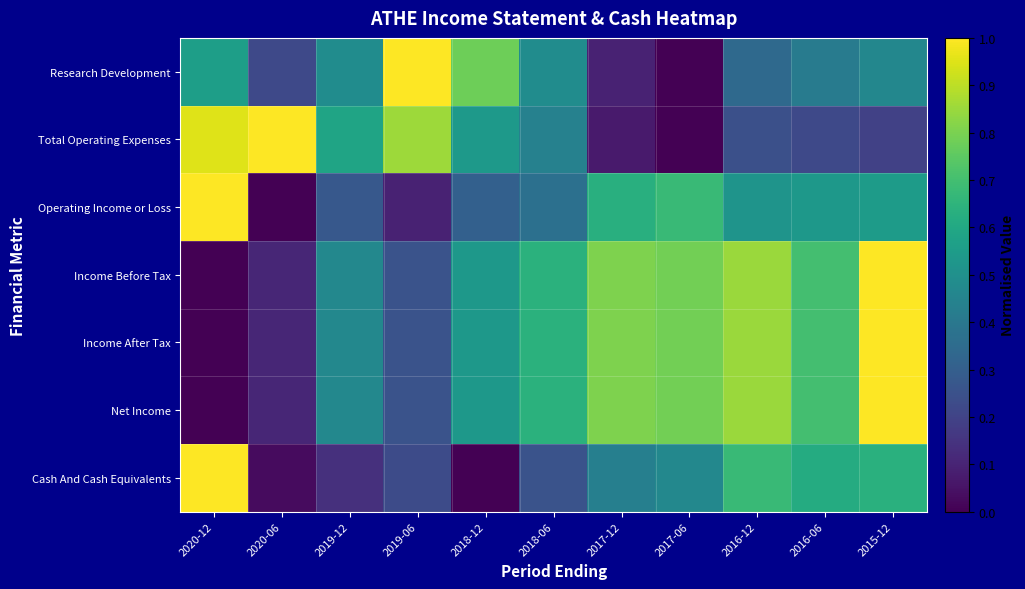

Reading left to right, list all the values displayed in this chart.

Research Development: 2020-12=0.6	2020-06=0.2	2019-12=0.5	2019-06=1.0	2018-12=0.8	2018-06=0.5	2017-12=0.1	2017-06=0.0	2016-12=0.3	2016-06=0.4	2015-12=0.5
Total Operating Expenses: 2020-12=1.0	2020-06=1.0	2019-12=0.6	2019-06=0.9	2018-12=0.5	2018-06=0.4	2017-12=0.1	2017-06=0.0	2016-12=0.2	2016-06=0.2	2015-12=0.2
Operating Income or Loss: 2020-12=1.0	2020-06=0.0	2019-12=0.3	2019-06=0.1	2018-12=0.3	2018-06=0.4	2017-12=0.6	2017-06=0.7	2016-12=0.5	2016-06=0.5	2015-12=0.5
Income Before Tax: 2020-12=0.0	2020-06=0.1	2019-12=0.5	2019-06=0.3	2018-12=0.5	2018-06=0.6	2017-12=0.8	2017-06=0.8	2016-12=0.9	2016-06=0.7	2015-12=1.0
Income After Tax: 2020-12=0.0	2020-06=0.1	2019-12=0.5	2019-06=0.3	2018-12=0.5	2018-06=0.6	2017-12=0.8	2017-06=0.8	2016-12=0.9	2016-06=0.7	2015-12=1.0
Net Income: 2020-12=0.0	2020-06=0.1	2019-12=0.5	2019-06=0.3	2018-12=0.5	2018-06=0.6	2017-12=0.8	2017-06=0.8	2016-12=0.9	2016-06=0.7	2015-12=1.0
Cash And Cash Equivalents: 2020-12=1.0	2020-06=0.0	2019-12=0.1	2019-06=0.2	2018-12=0.0	2018-06=0.3	2017-12=0.4	2017-06=0.5	2016-12=0.7	2016-06=0.6	2015-12=0.6